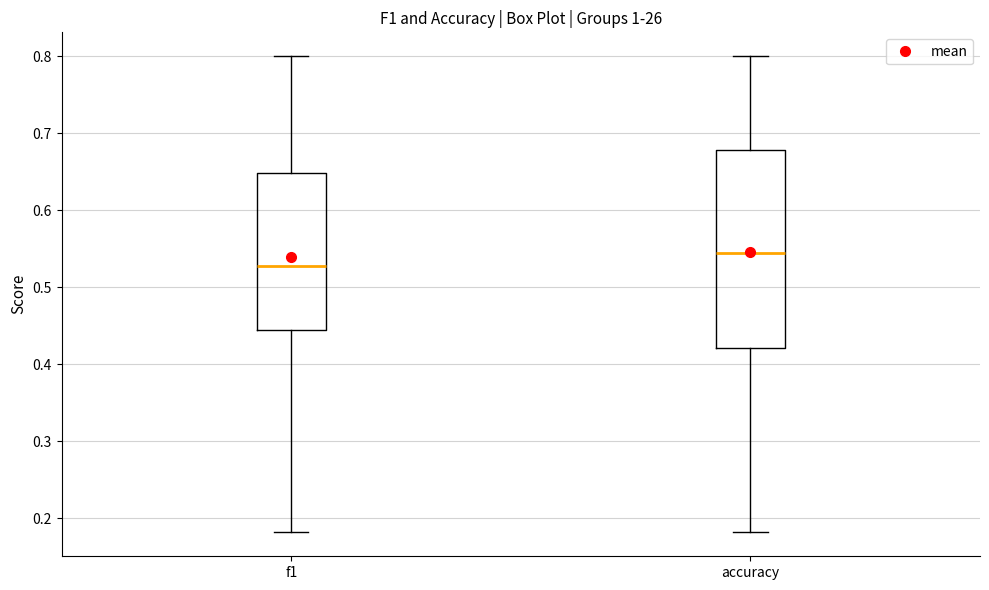

Reading left to right, read every box against the y-axis: the position of its median line, the range the box covers, and the ends of its whiskers. The values are not printed on the chart, so give them approximately, as read against the axis.

f1: median 0.53, box 0.44 to 0.65, whiskers 0.18 to 0.80
accuracy: median 0.55, box 0.42 to 0.68, whiskers 0.18 to 0.80